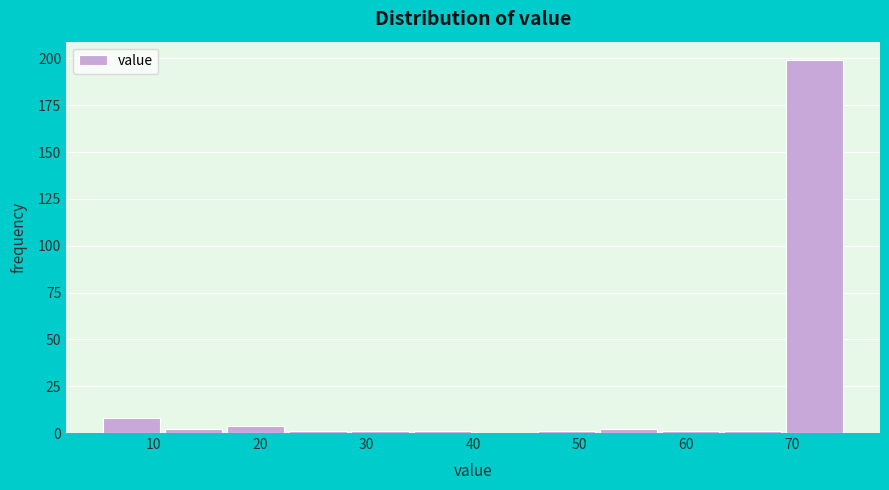

Which range on the x-axis has the tallest bar?

69 to 75